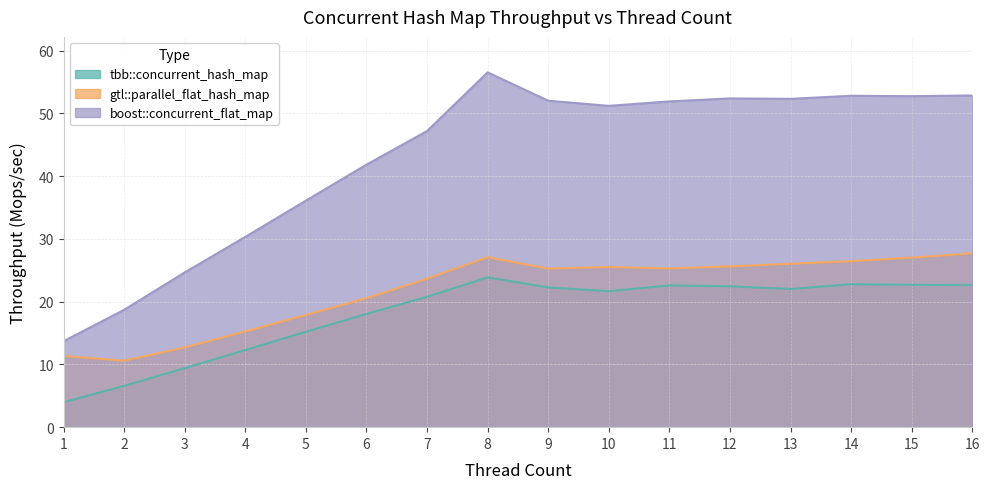

The value of gtl::parallel_flat_hash_map at 1 is 19.3. True or false?

False